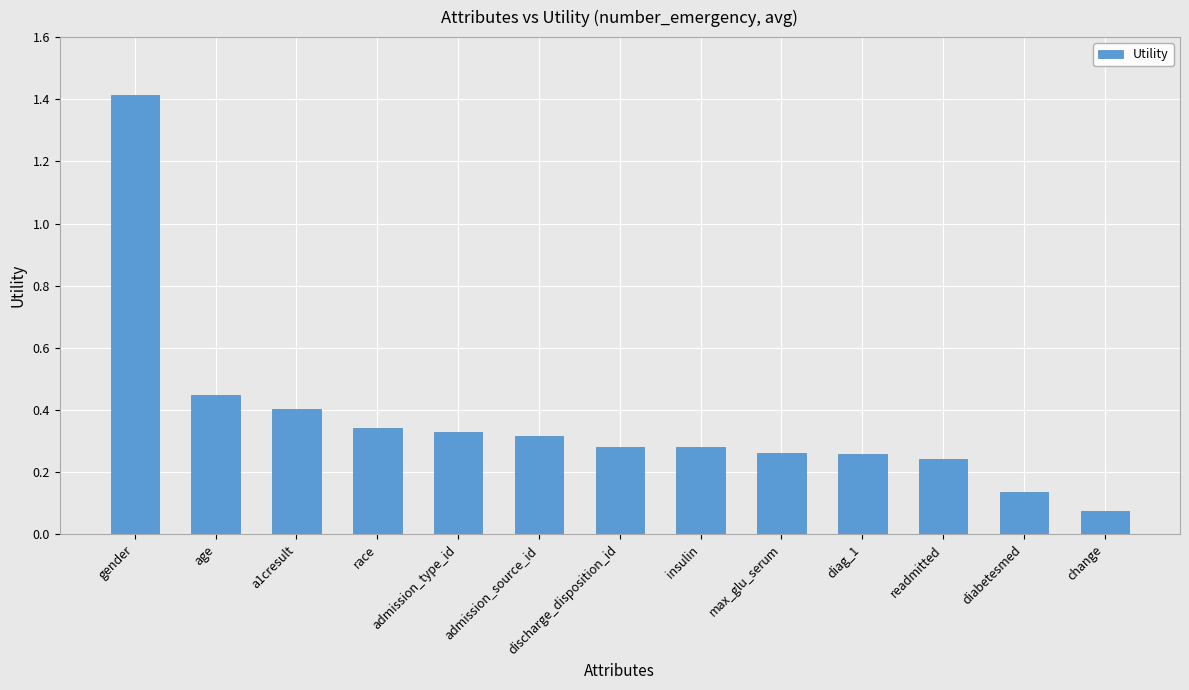

At which category does the chart reach its minimum across all series?

change